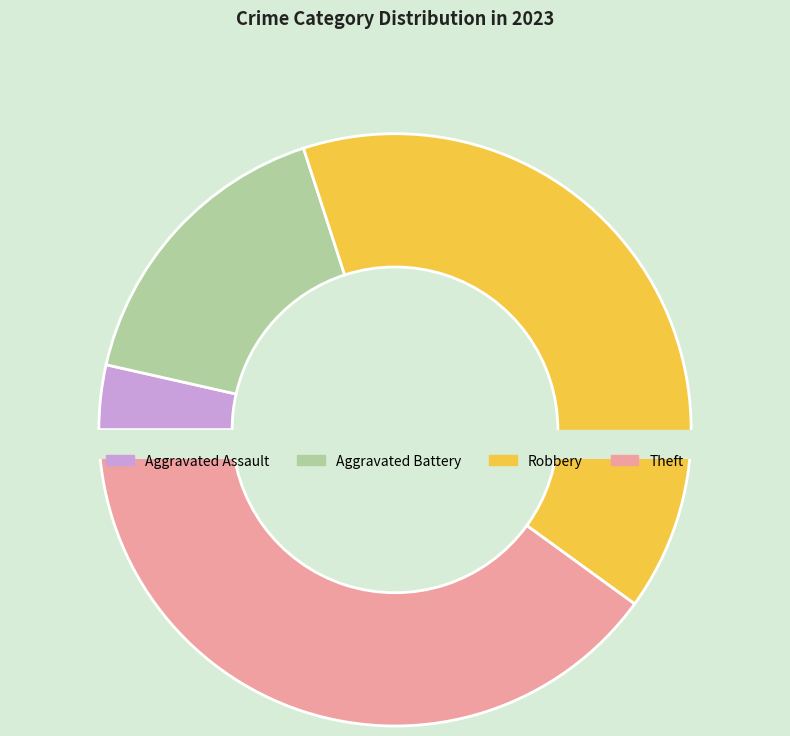

What portion of the pie excludes Aggravated Assault?

96.5%